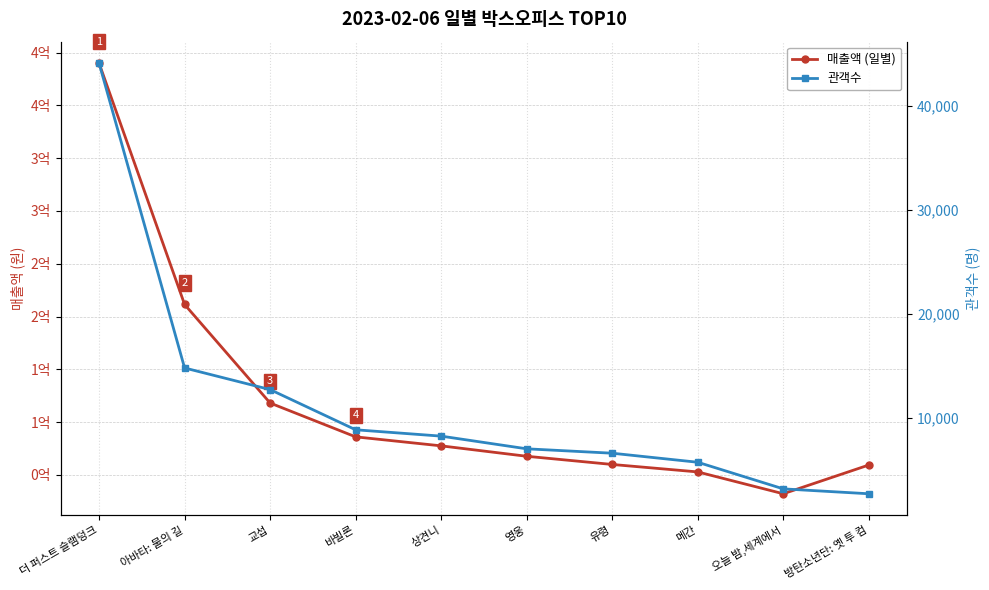

Rank the series at 메간 from lowest to highest value.

관객수, 매출액 (일별)